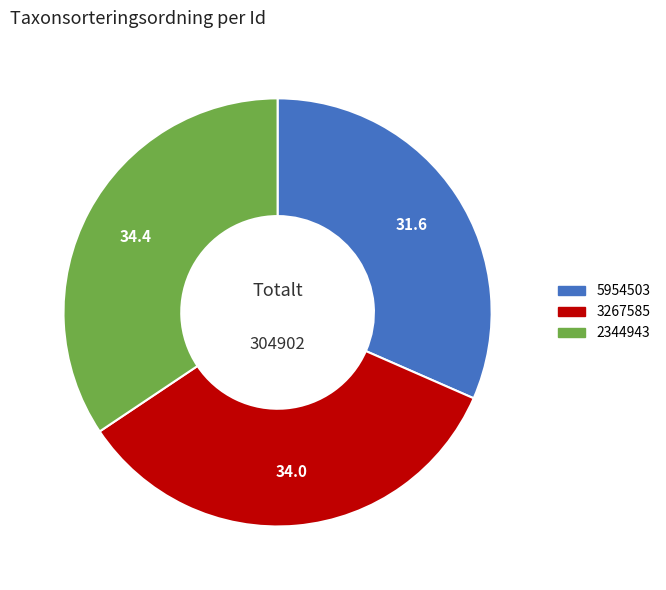

Between 2344943 and 5954503, which is larger?

2344943